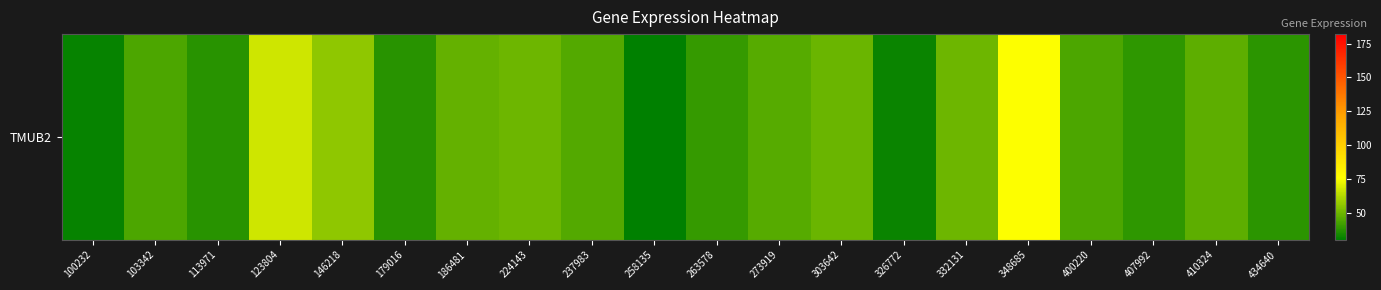

What is the maximum value shown in the chart?

75.6